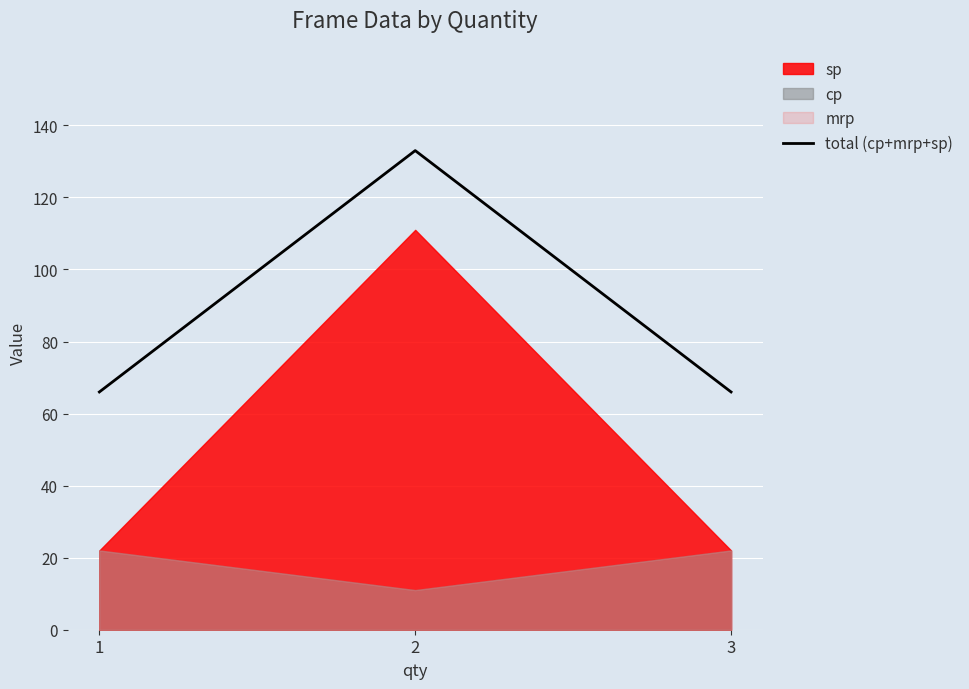

What is the sum of all values?

265